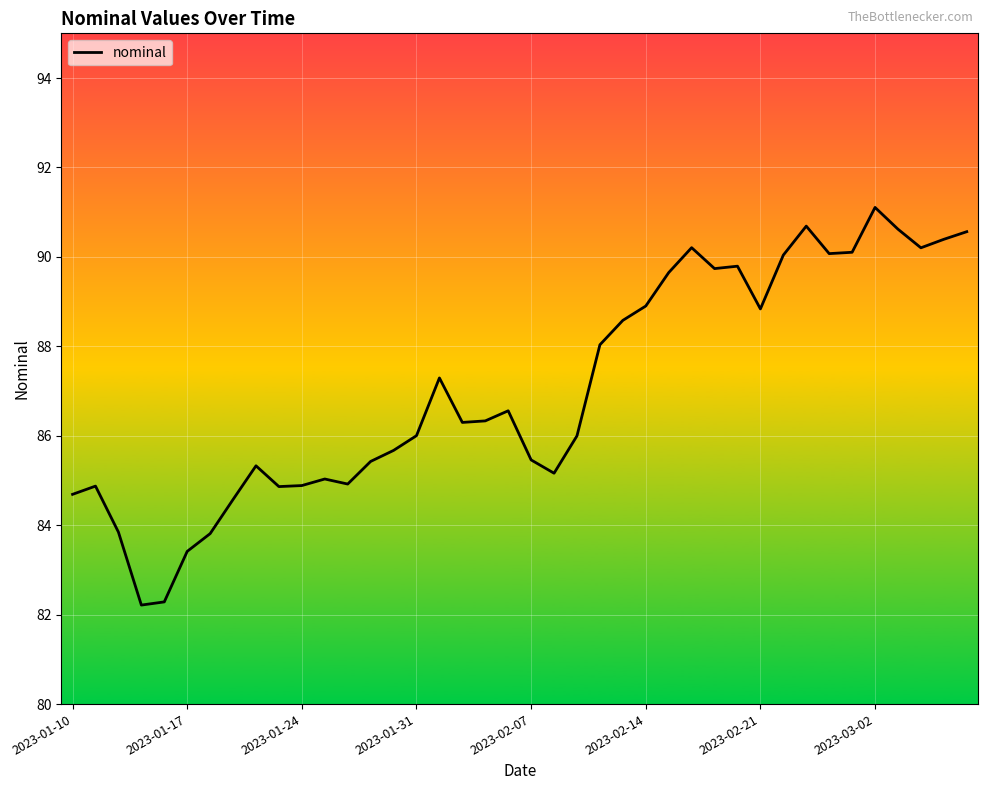

What is the minimum value shown in the chart?

82.2